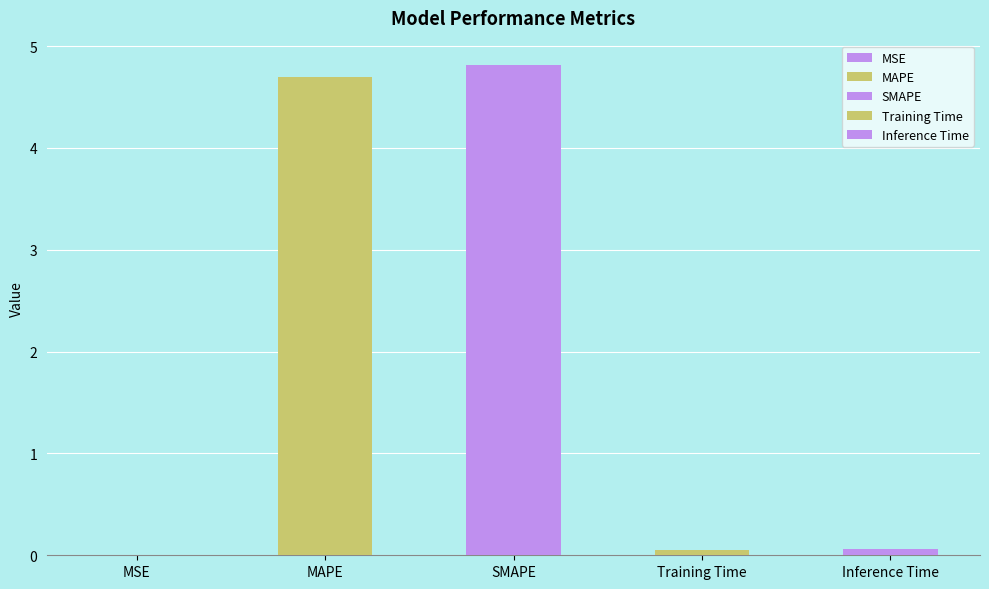

How many bars are there in total?

5